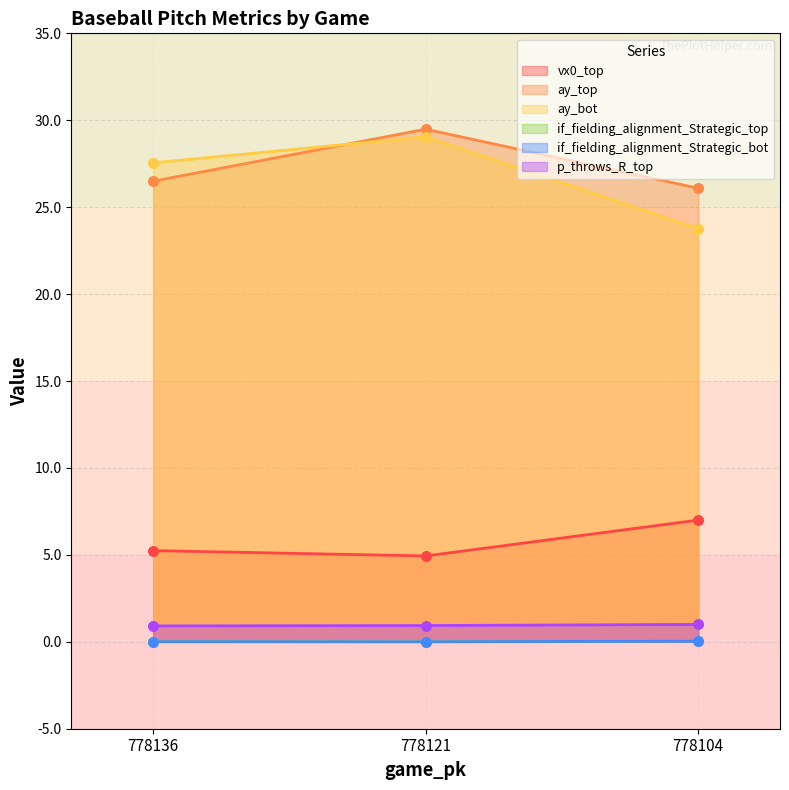

Which series has the widest spread of Y values?

ay_bot